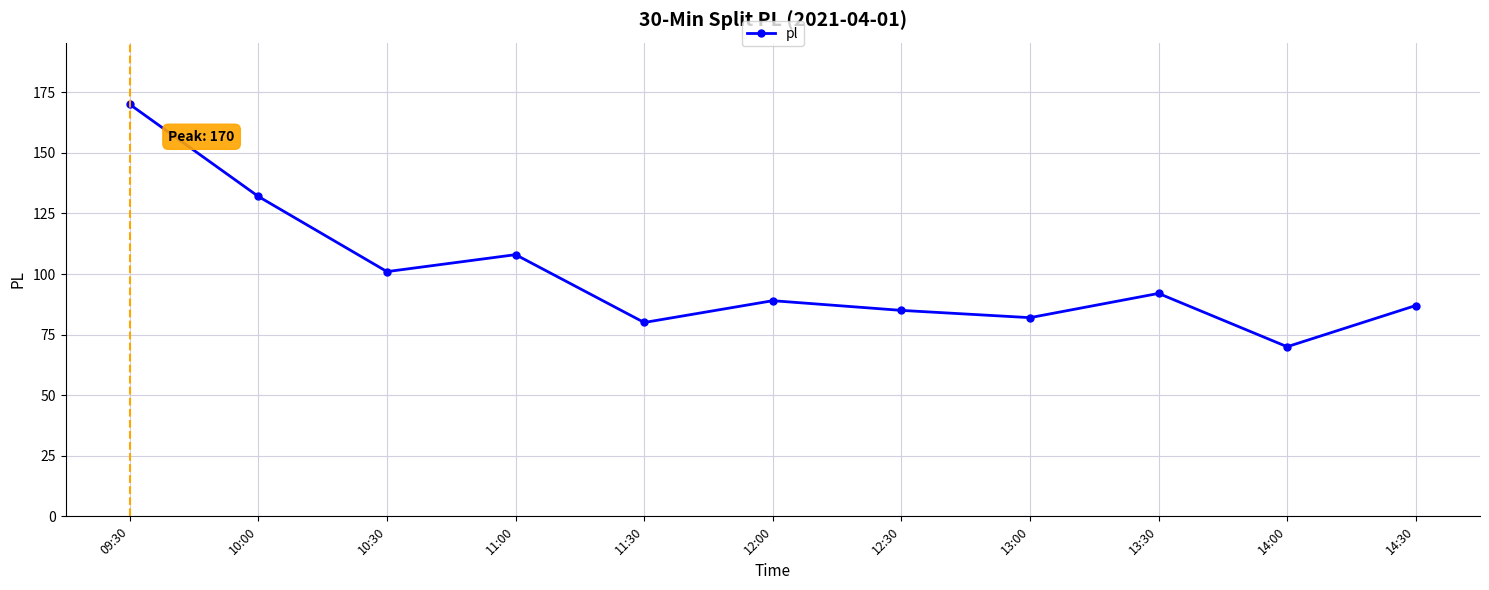

List the labels in order of value, largest first.

09:30, 10:00, 11:00, 10:30, 13:30, 12:00, 14:30, 12:30, 13:00, 11:30, 14:00